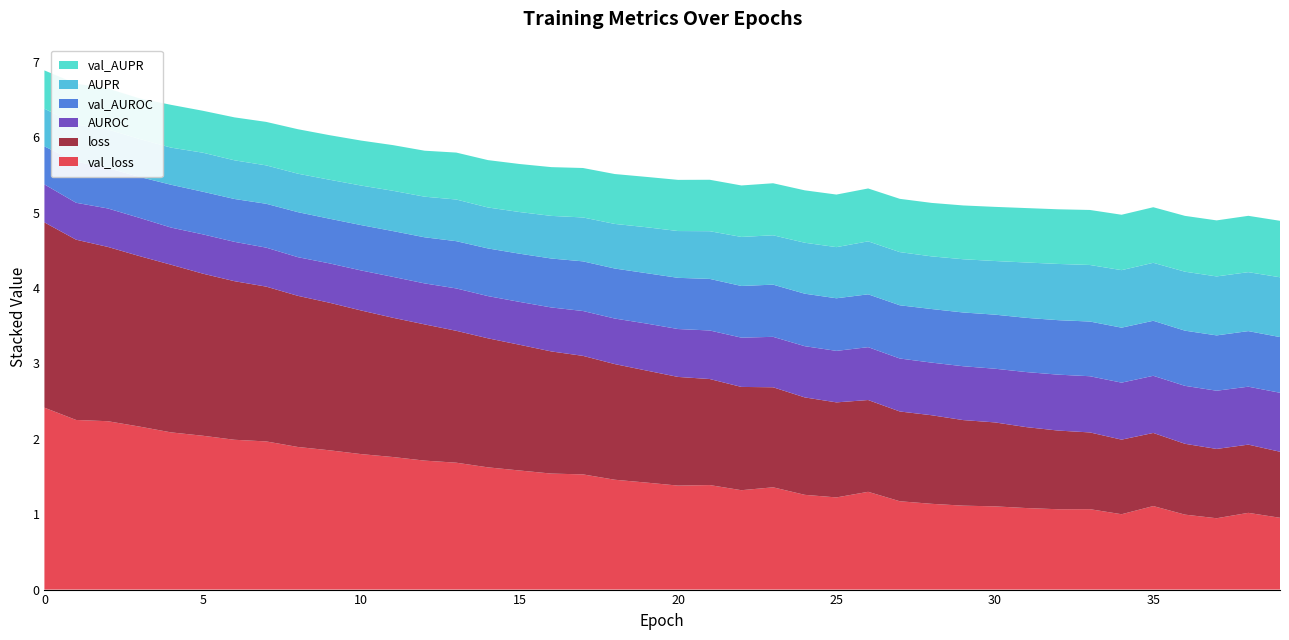

Reading left to right, list all the values displayed in this chart.

AUPR: 0=0.5	1=0.5	2=0.5	3=0.5	4=0.5	5=0.5	6=0.5	7=0.5	8=0.5	9=0.5	10=0.5	11=0.5	12=0.5	13=0.6	14=0.5	15=0.6	16=0.6	17=0.6	18=0.6	19=0.6	20=0.6	21=0.6	22=0.7	23=0.7	24=0.7	25=0.7	26=0.7	27=0.7	28=0.7	29=0.7	30=0.7	31=0.7	32=0.7	33=0.8	34=0.8	35=0.8	36=0.8	37=0.8	38=0.8	39=0.8
AUROC: 0=0.5	1=0.5	2=0.5	3=0.5	4=0.5	5=0.5	6=0.5	7=0.5	8=0.5	9=0.5	10=0.5	11=0.5	12=0.5	13=0.6	14=0.6	15=0.6	16=0.6	17=0.6	18=0.6	19=0.6	20=0.6	21=0.6	22=0.7	23=0.7	24=0.7	25=0.7	26=0.7	27=0.7	28=0.7	29=0.7	30=0.7	31=0.7	32=0.7	33=0.7	34=0.8	35=0.8	36=0.8	37=0.8	38=0.8	39=0.8
loss: 0=2.5	1=2.4	2=2.3	3=2.3	4=2.2	5=2.1	6=2.1	7=2.1	8=2.0	9=2.0	10=1.9	11=1.8	12=1.8	13=1.7	14=1.7	15=1.7	16=1.6	17=1.6	18=1.5	19=1.5	20=1.4	21=1.4	22=1.4	23=1.3	24=1.3	25=1.3	26=1.2	27=1.2	28=1.2	29=1.1	30=1.1	31=1.1	32=1.0	33=1.0	34=1.0	35=1.0	36=0.9	37=0.9	38=0.9	39=0.9
val_AUPR: 0=0.5	1=0.5	2=0.5	3=0.5	4=0.6	5=0.6	6=0.6	7=0.6	8=0.6	9=0.6	10=0.6	11=0.6	12=0.6	13=0.6	14=0.6	15=0.6	16=0.6	17=0.7	18=0.7	19=0.7	20=0.7	21=0.7	22=0.7	23=0.7	24=0.7	25=0.7	26=0.7	27=0.7	28=0.7	29=0.7	30=0.7	31=0.7	32=0.7	33=0.7	34=0.7	35=0.7	36=0.7	37=0.7	38=0.7	39=0.7
val_AUROC: 0=0.5	1=0.5	2=0.5	3=0.5	4=0.6	5=0.6	6=0.6	7=0.6	8=0.6	9=0.6	10=0.6	11=0.6	12=0.6	13=0.6	14=0.6	15=0.6	16=0.6	17=0.7	18=0.7	19=0.7	20=0.7	21=0.7	22=0.7	23=0.7	24=0.7	25=0.7	26=0.7	27=0.7	28=0.7	29=0.7	30=0.7	31=0.7	32=0.7	33=0.7	34=0.7	35=0.7	36=0.7	37=0.7	38=0.7	39=0.7
val_loss: 0=2.4	1=2.2	2=2.2	3=2.2	4=2.1	5=2.0	6=2.0	7=2.0	8=1.9	9=1.8	10=1.8	11=1.8	12=1.7	13=1.7	14=1.6	15=1.6	16=1.5	17=1.5	18=1.5	19=1.4	20=1.4	21=1.4	22=1.3	23=1.4	24=1.3	25=1.2	26=1.3	27=1.2	28=1.1	29=1.1	30=1.1	31=1.1	32=1.1	33=1.1	34=1.0	35=1.1	36=1.0	37=0.9	38=1.0	39=1.0